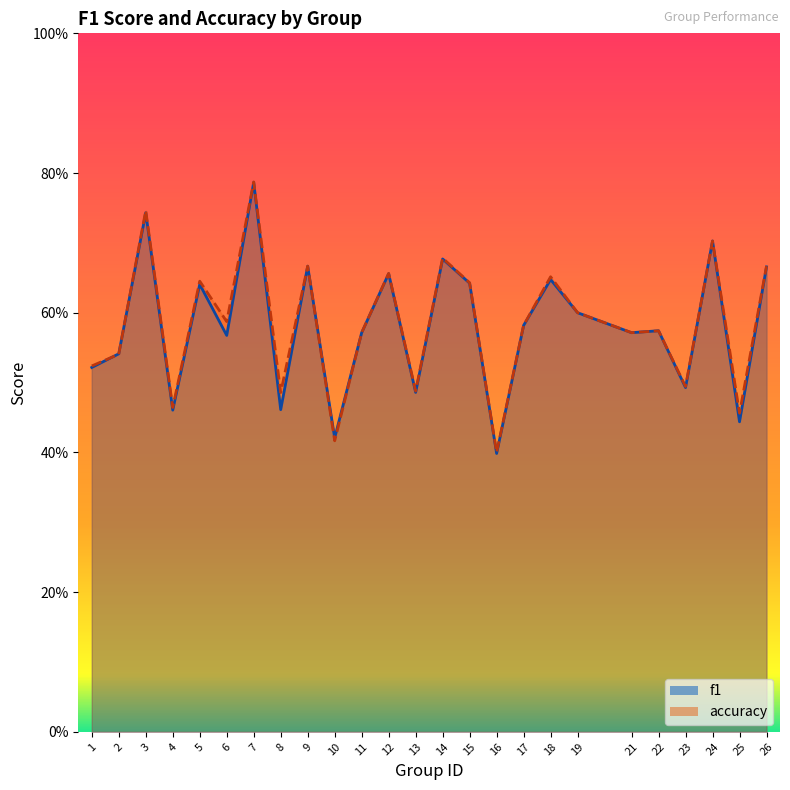

Count the number of data series in this chart.

2